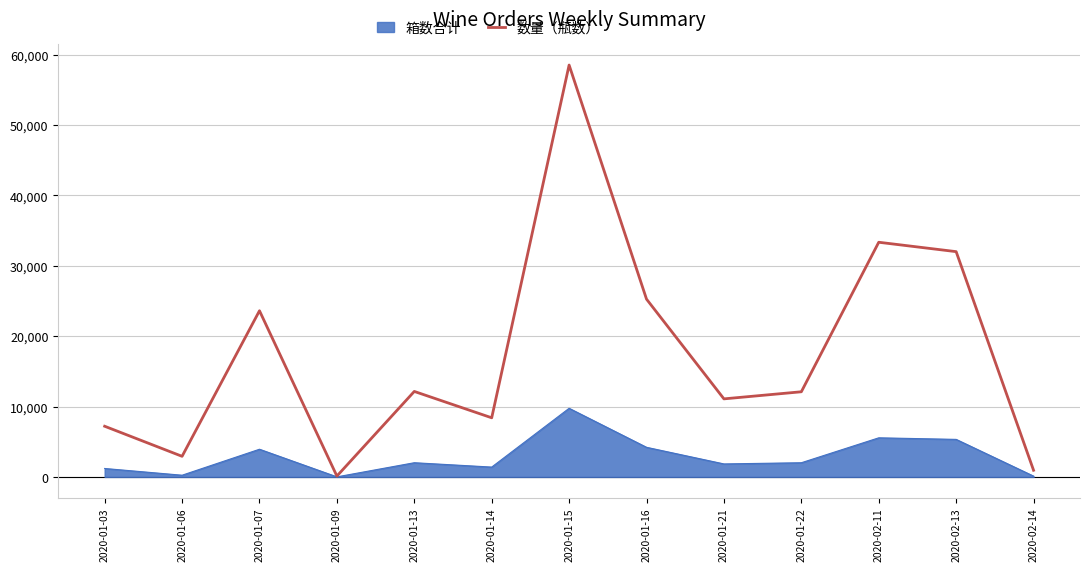

What is the greatest value displayed?

58504